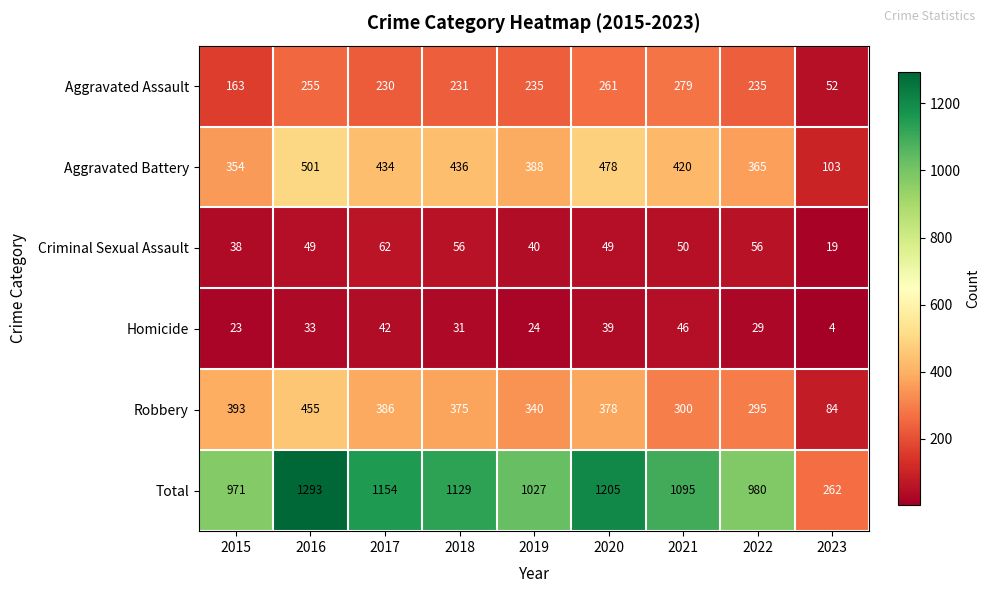

What is the average value of the Homicide series?

30